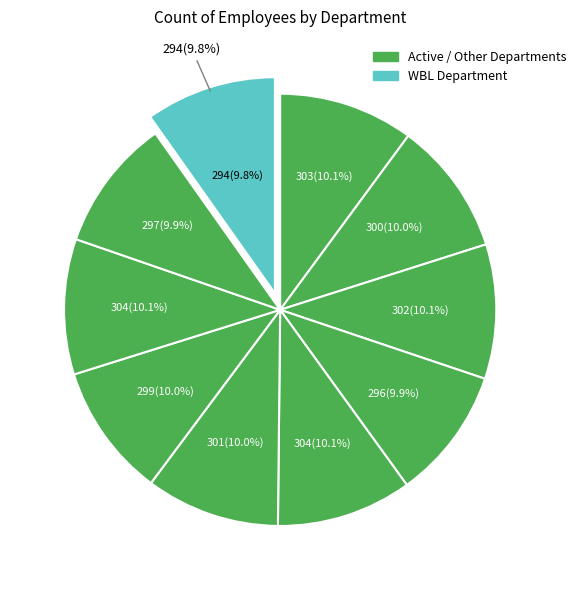

How many segments does this pie chart have?

10